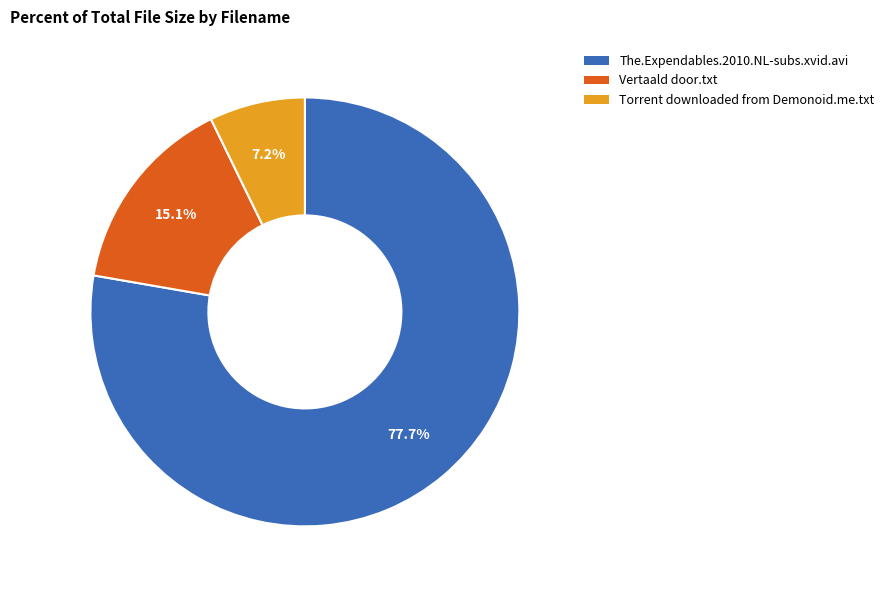

True or false: Torrent downloaded from Demonoid.me.txt accounts for 16% of the total.

False